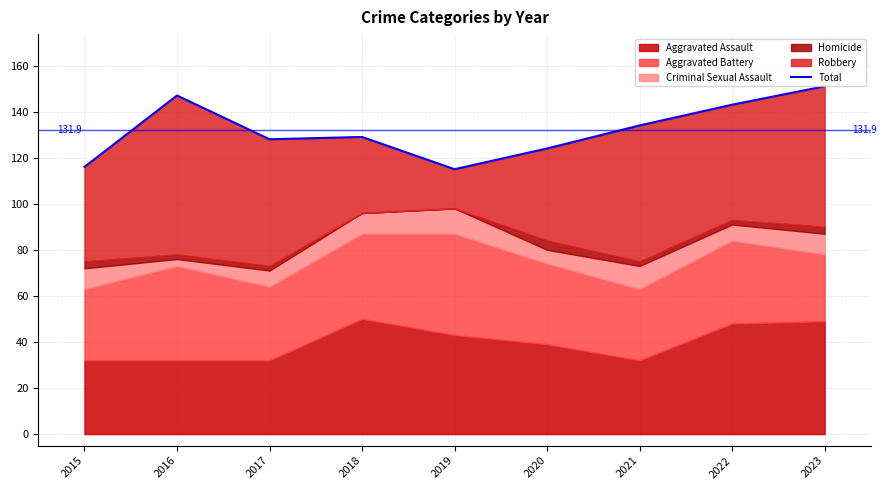

The chart shows a value of 124 at 2020. True or false?

True